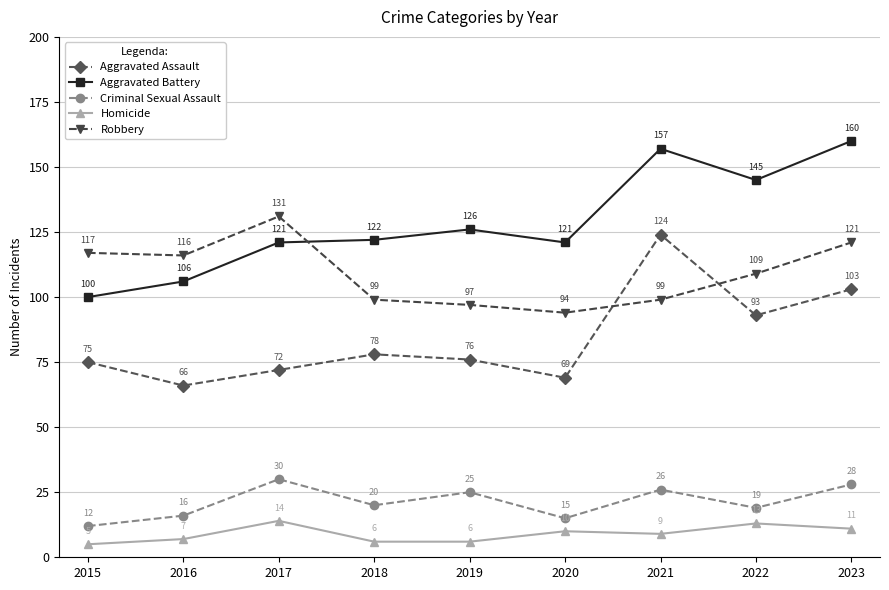

Where is the first local maximum for Criminal Sexual Assault?

2017